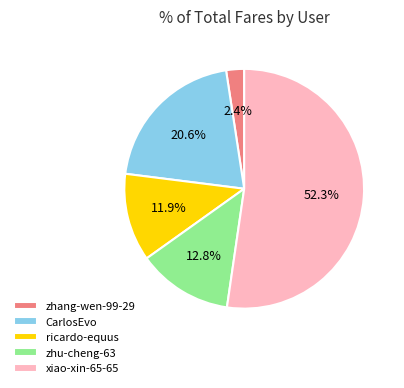

Which has a higher value, xiao-xin-65-65 or CarlosEvo?

xiao-xin-65-65